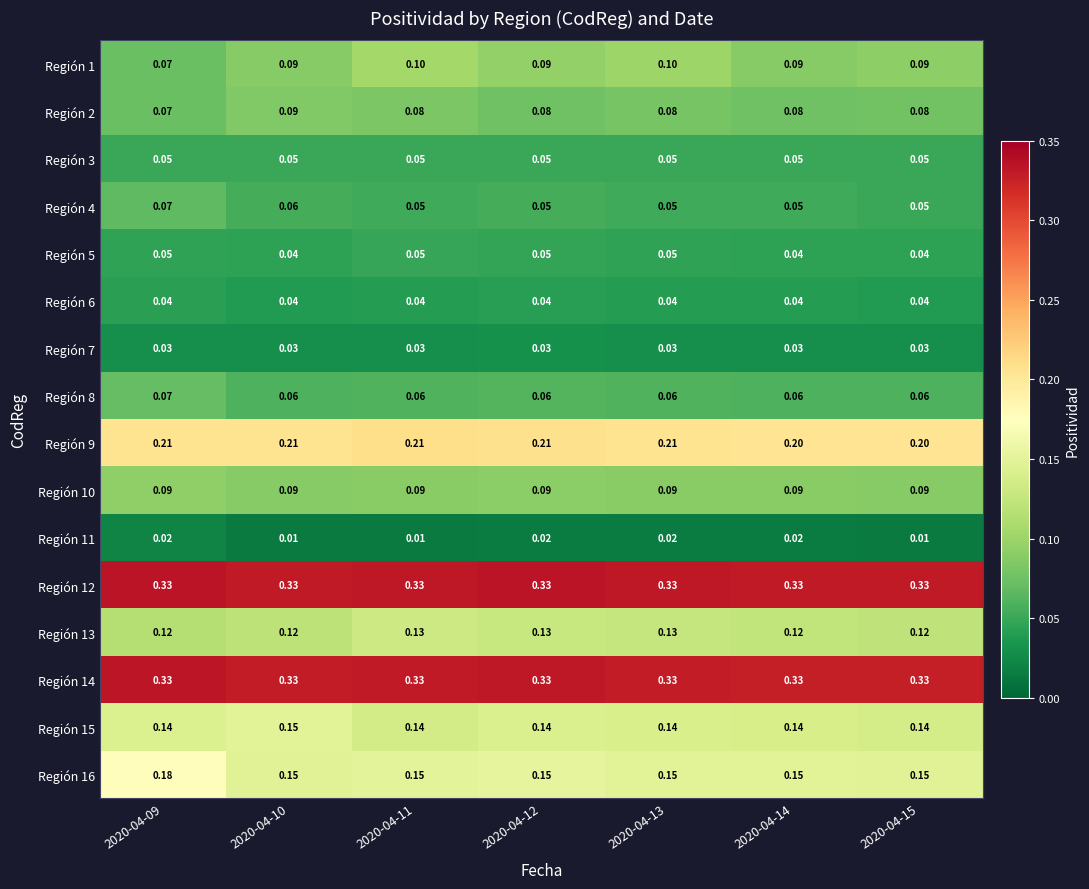

What is the total value across all series at 2020-04-12?

1.9